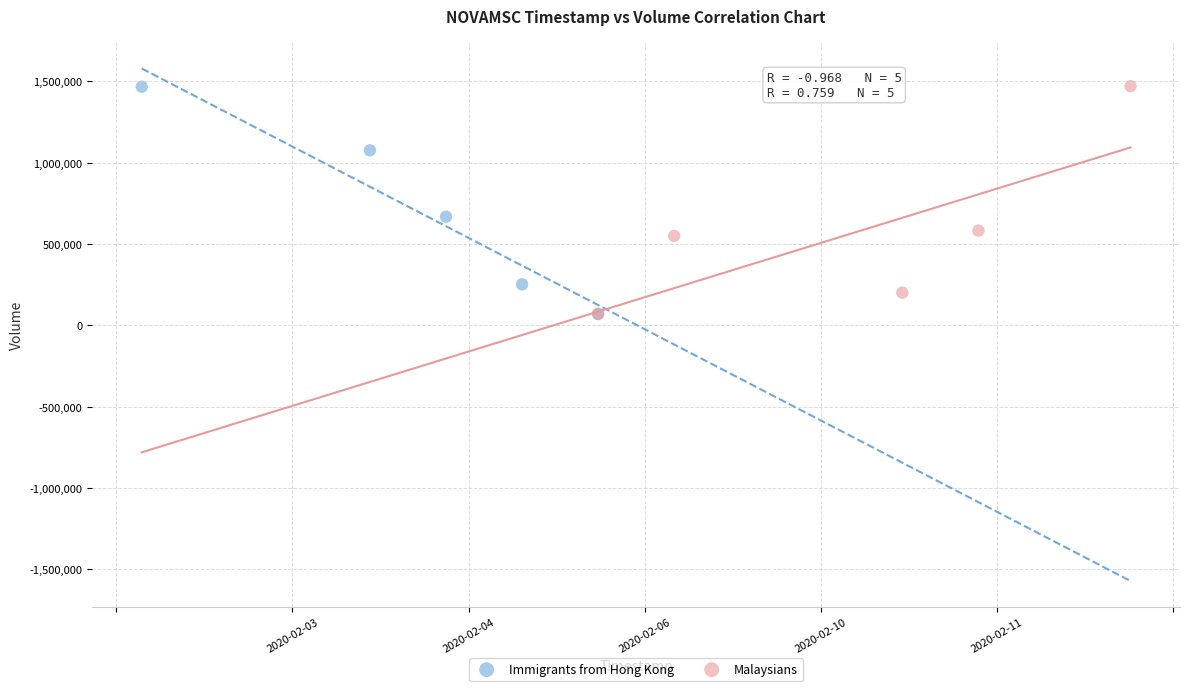

What are all the series names shown in the legend?

Immigrants from Hong Kong, Malaysians